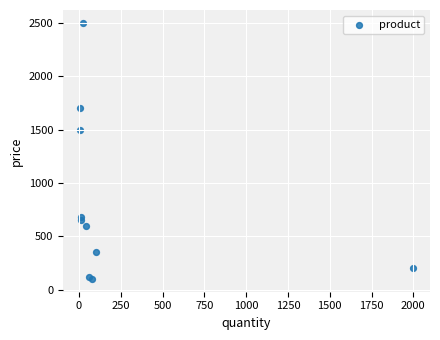

What Y value in the scatter plot is closest to 1300?

1500